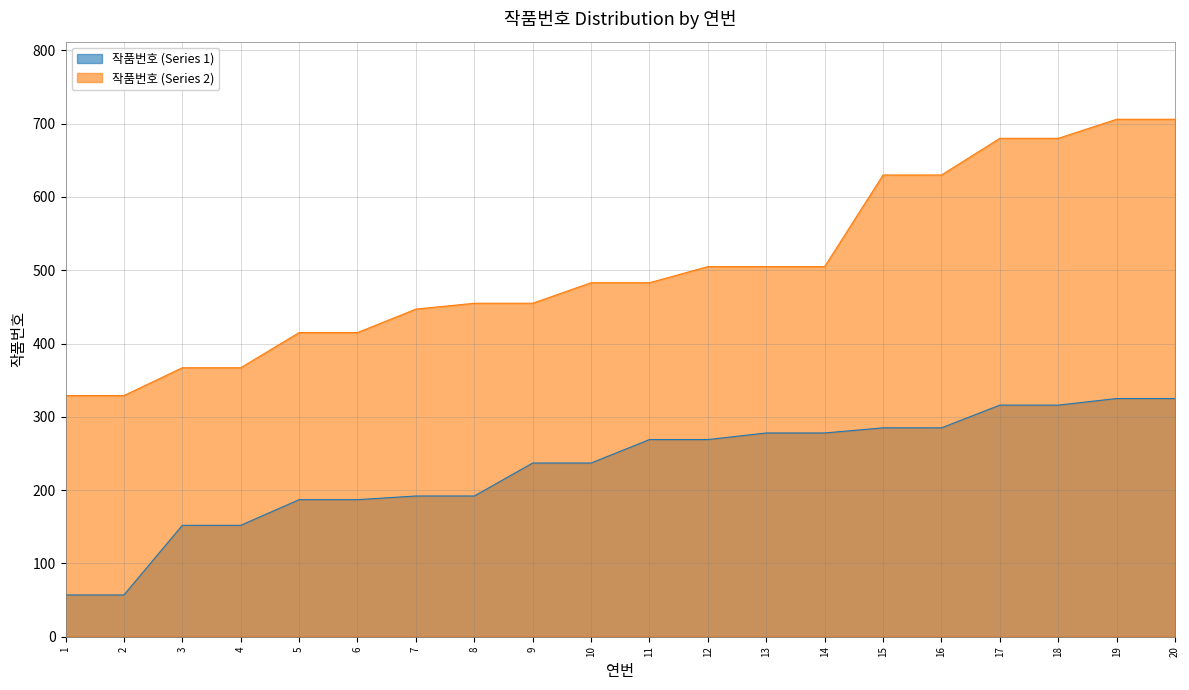

At 16, list the series in order from smallest to largest.

작품번호 (Series 1), 작품번호 (Series 2)